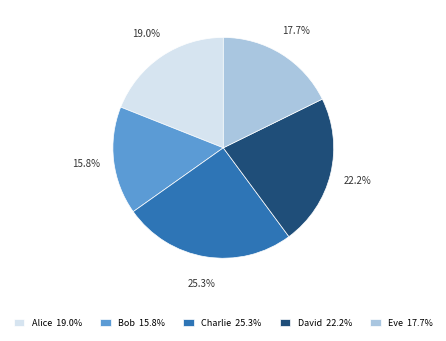

What is the smallest slice in the pie chart?

Bob